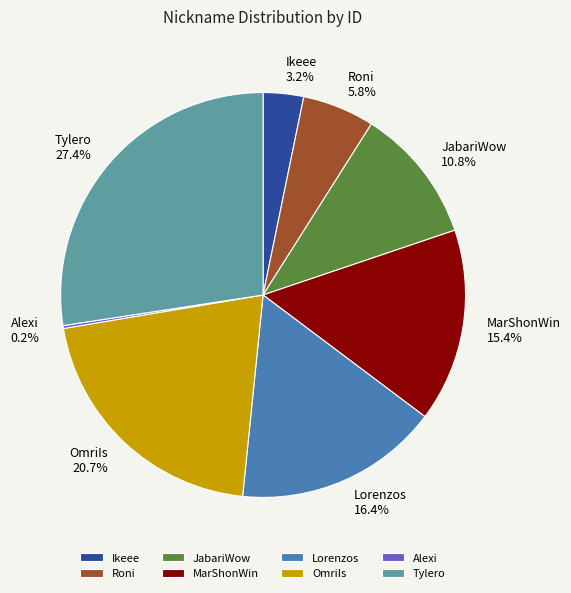

What is the largest slice in the pie chart?

Tylero